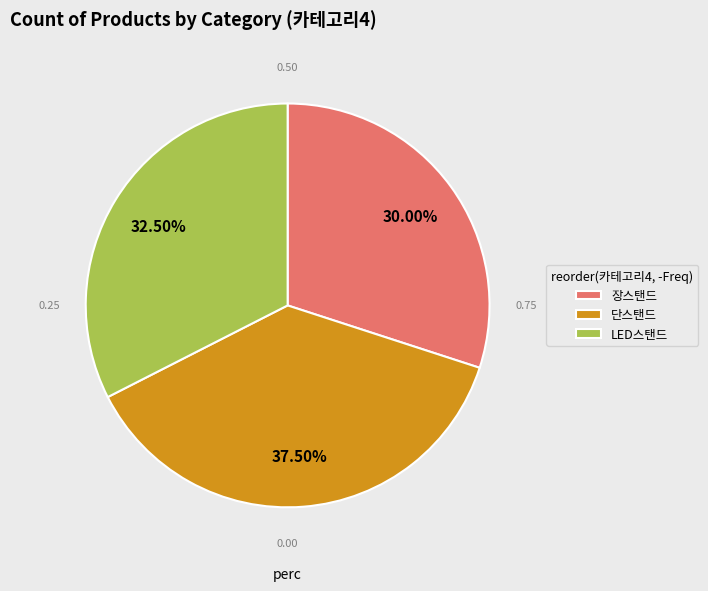

How many segments does this pie chart have?

3